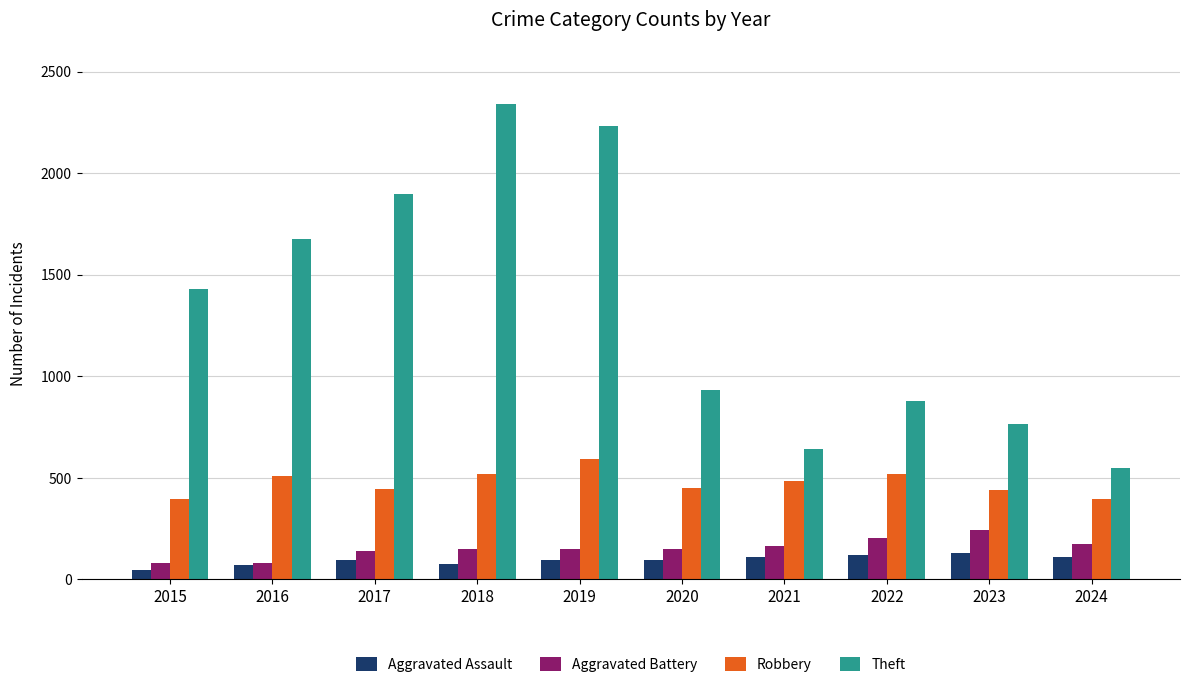

List the series in order of their peak value, lowest first.

Aggravated Assault, Aggravated Battery, Robbery, Theft